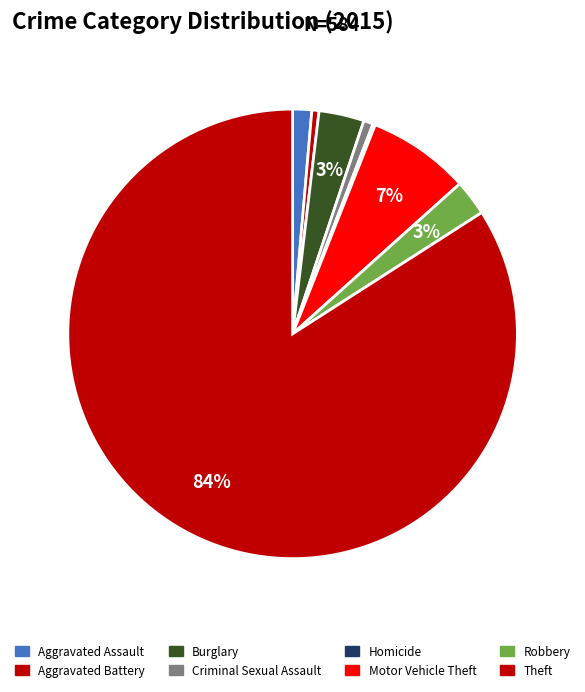

Do Homicide and Aggravated Battery together represent more than half of the pie?

No